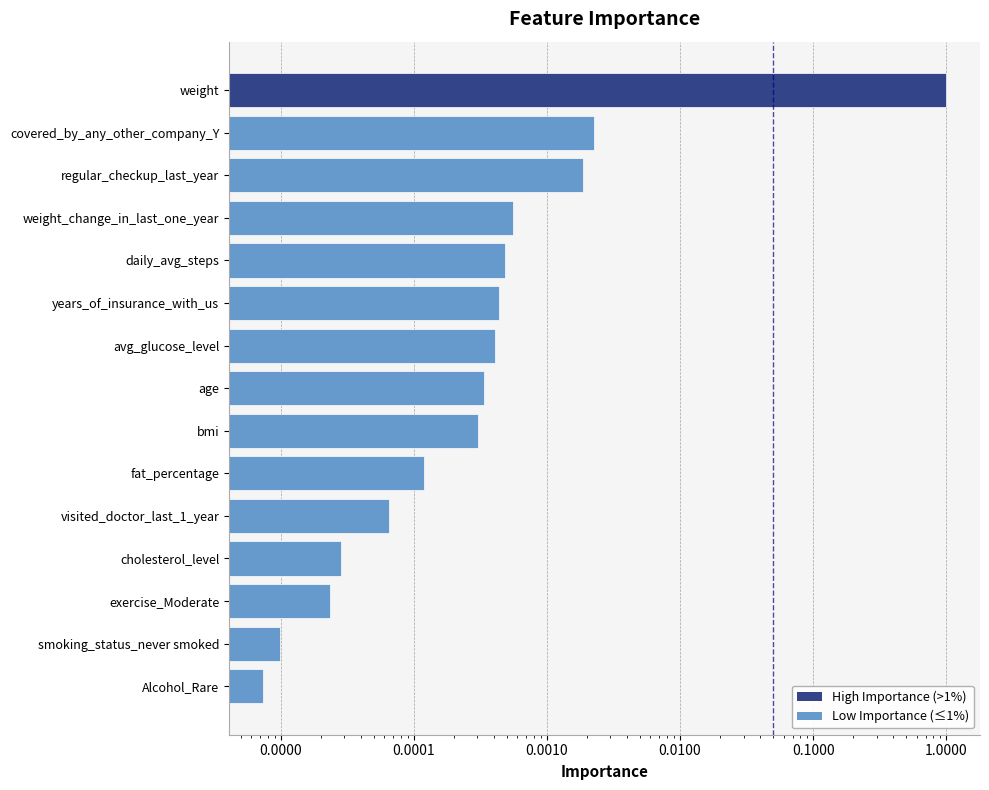

True or false: the data shows 0.0 at avg_glucose_level.

False